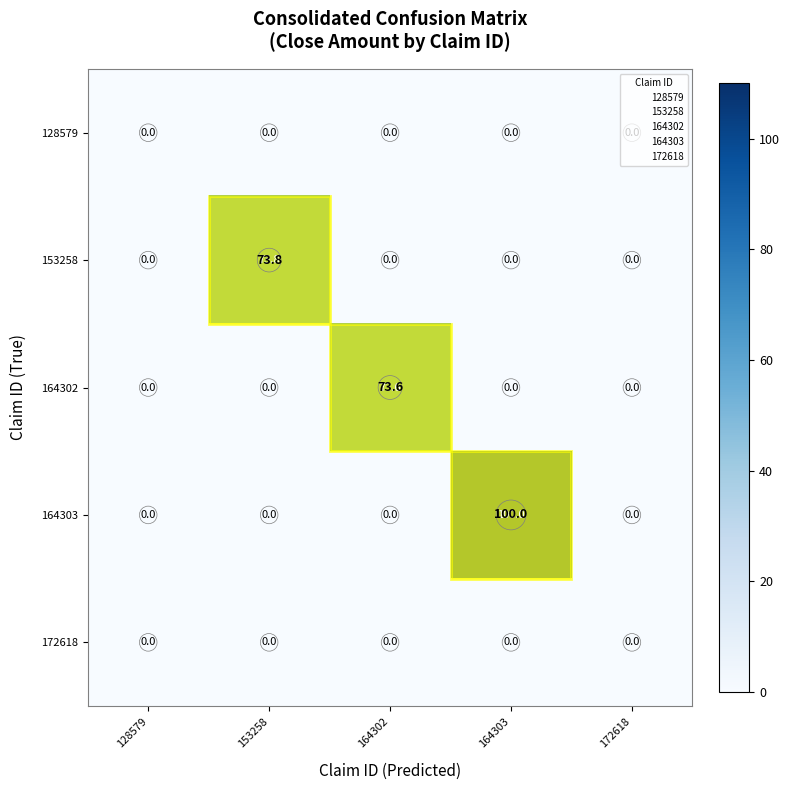

What is the difference between the maximum and minimum values in the 164303 series?

100.0